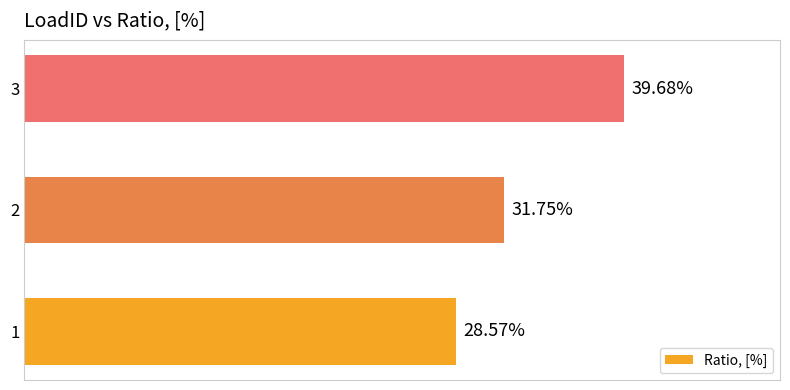

Does the chart contain stacked bars?

No